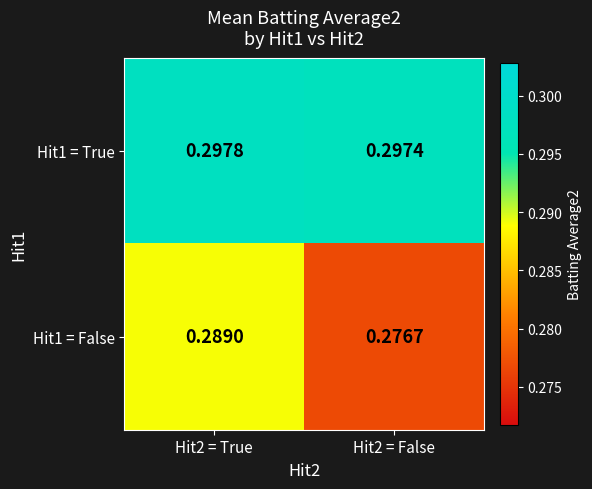

Is the value of Hit1 = True at Hit2 = False greater than the value of Hit1 = False at Hit2 = True?

Yes